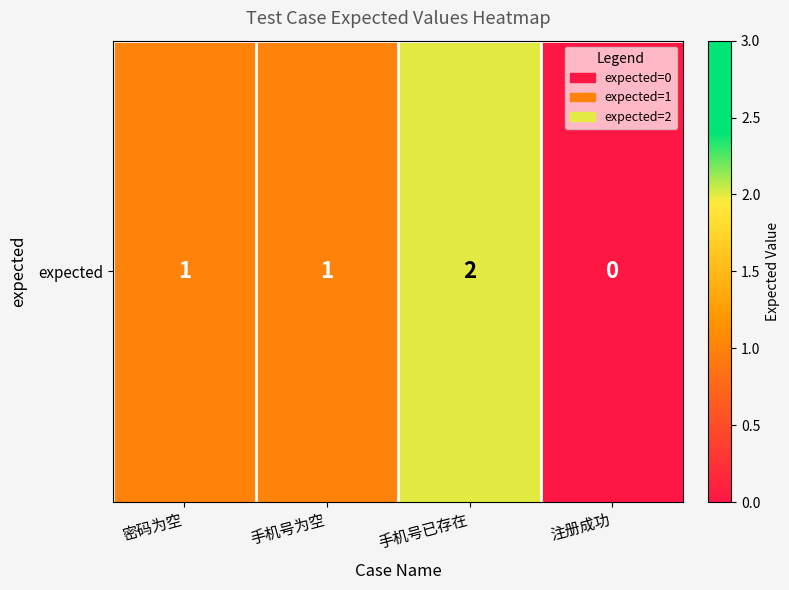

What is the change in value from 手机号已存在 to 注册成功?

-2